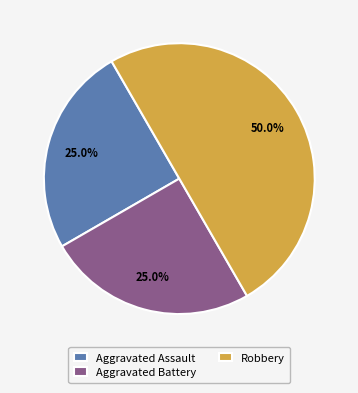

What portion of the pie excludes Aggravated Assault?

75.0%